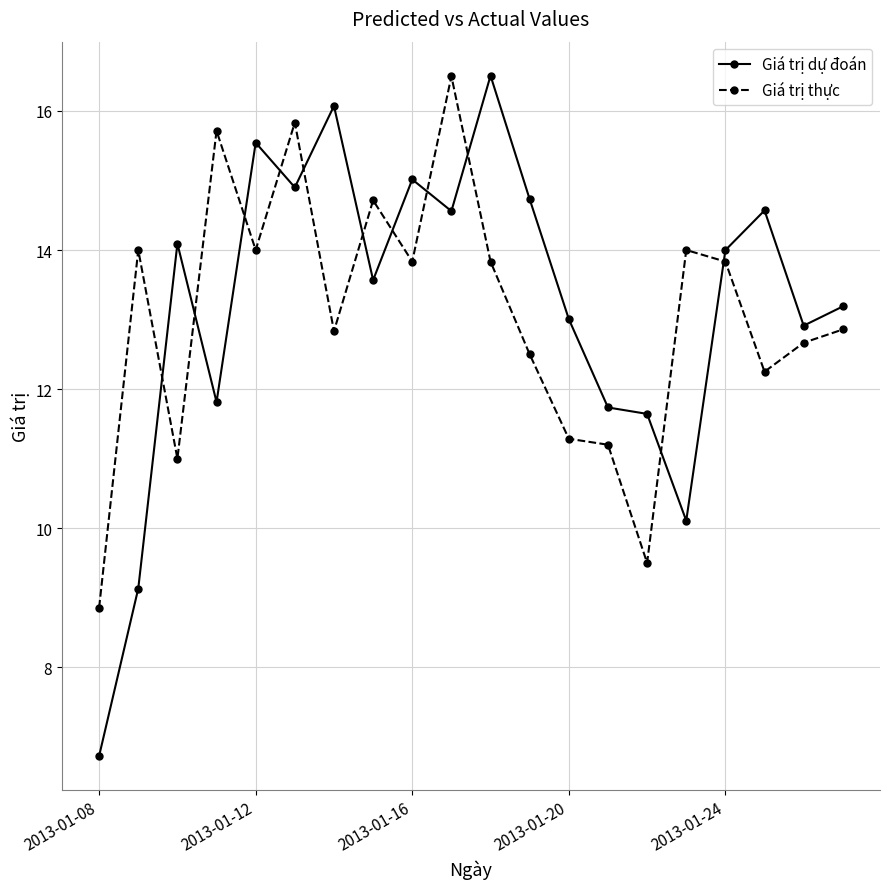

Which series ends up on top after the final intersection of Giá trị thực and Giá trị dự đoán?

Giá trị dự đoán